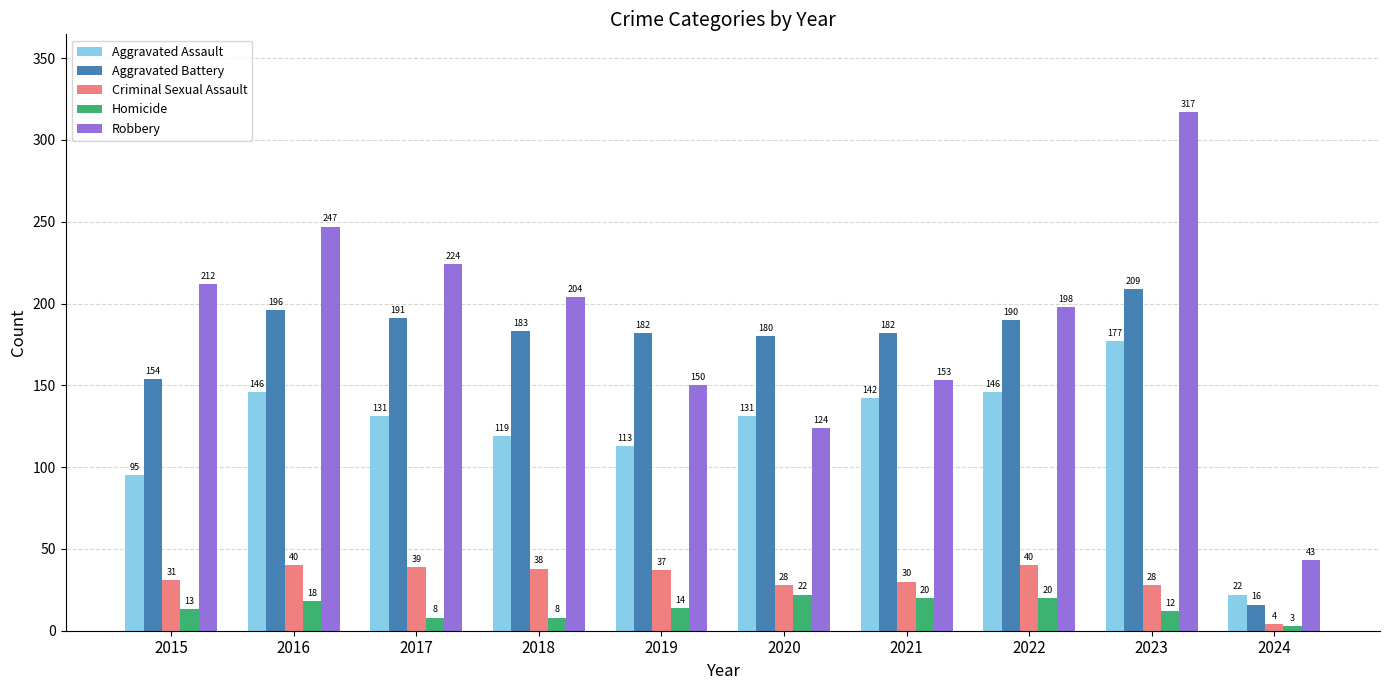

What is the lowest value of the Robbery series?

43